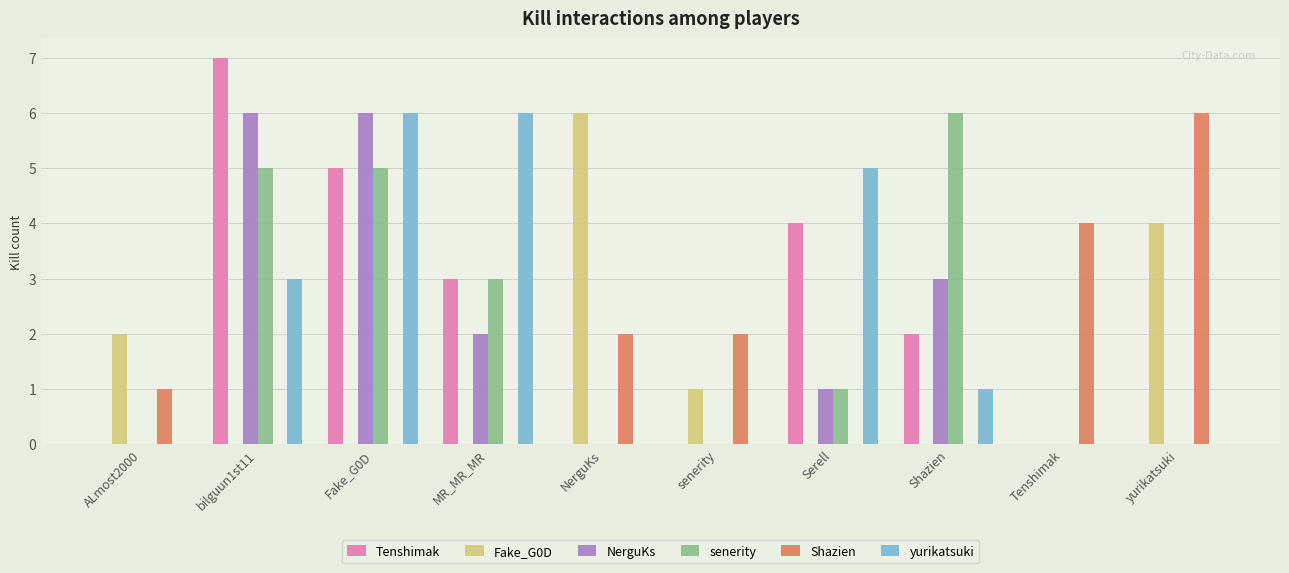

What is the total value across all series at MR_MR_MR?

14